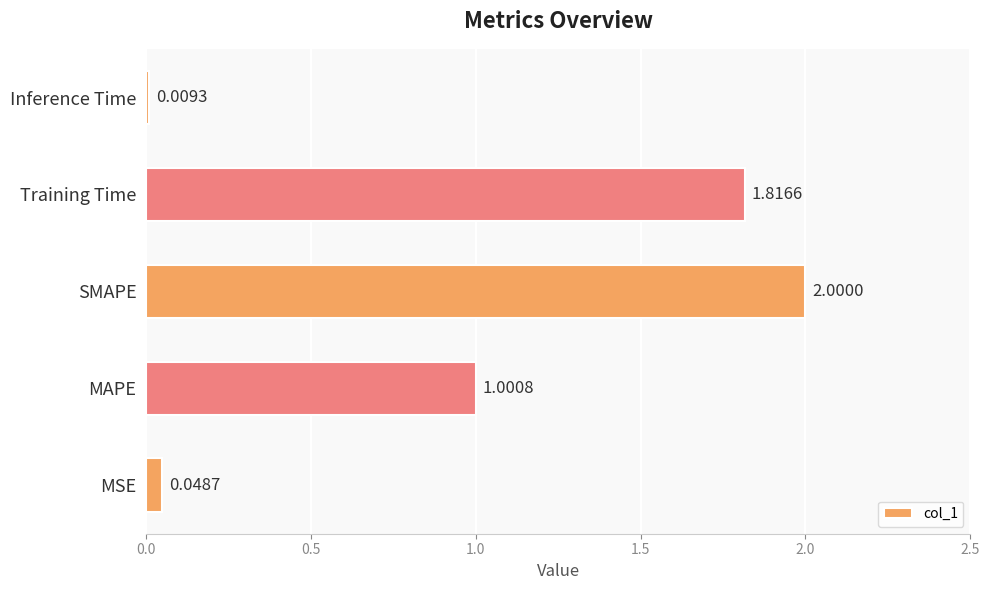

List the labels in order of value, smallest first.

Inference Time, MSE, MAPE, Training Time, SMAPE